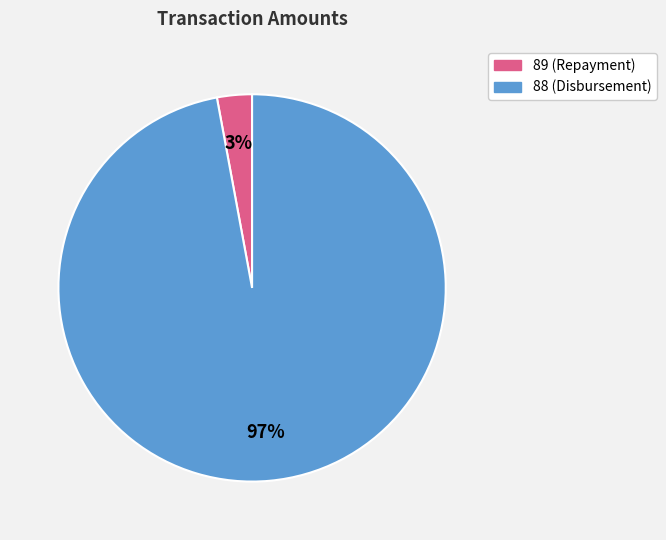

Which has a higher value, 88 (Disbursement) or 89 (Repayment)?

88 (Disbursement)